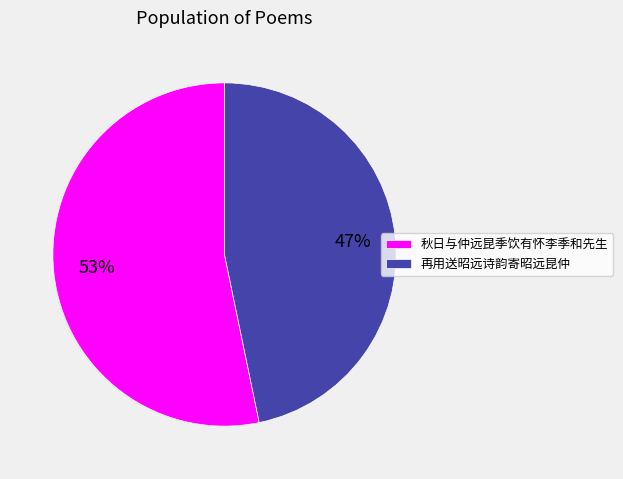

Rank the categories by value from highest to lowest.

秋日与仲远昆季饮有怀李季和先生, 再用送昭远诗韵寄昭远昆仲